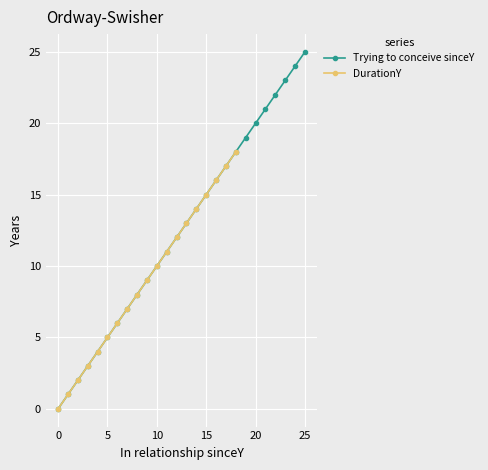

Is it true that Trying to conceive sinceY equals 2 at 5?

False